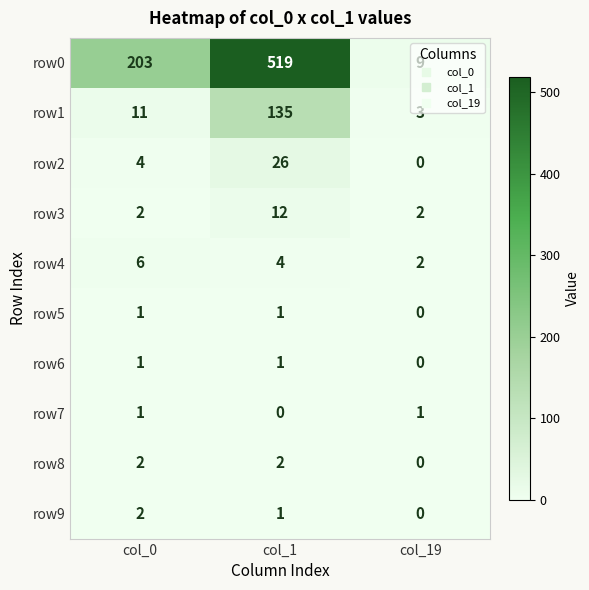

Which series has the widest spread of values?

row0